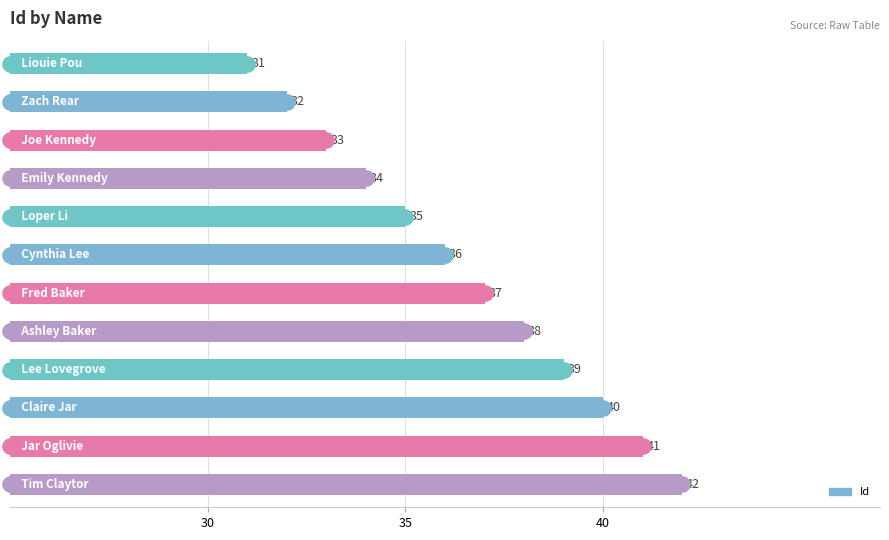

Between Joe Kennedy and Liouie Pou, which is larger?

Joe Kennedy